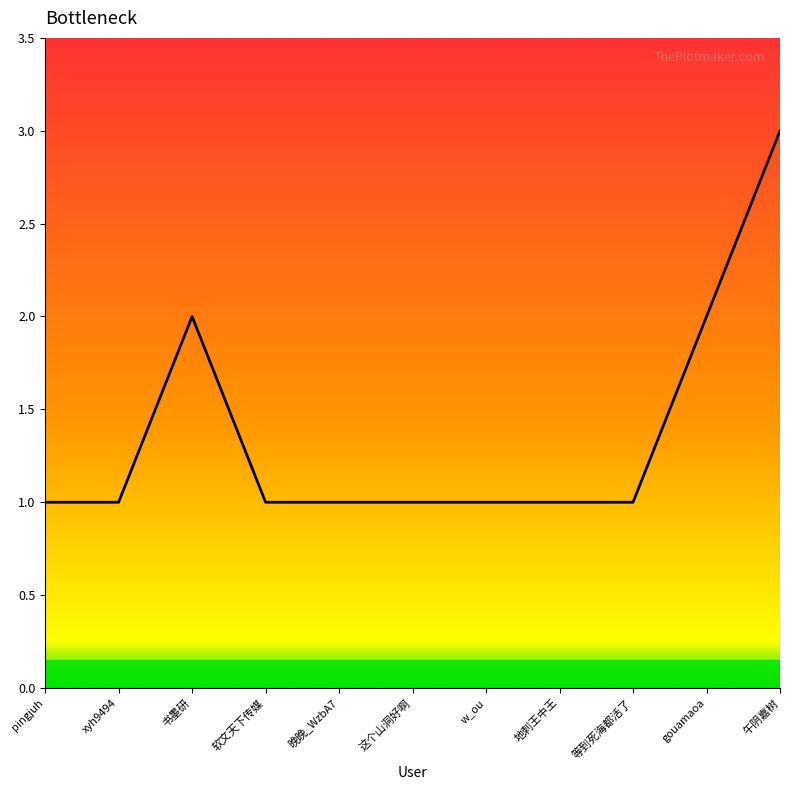

How many lines are shown in the chart?

1